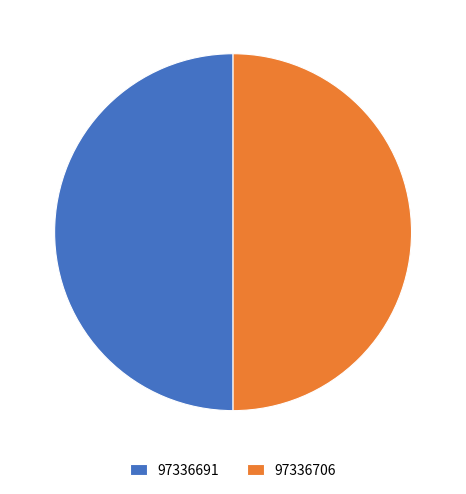

Count the number of slices in the pie.

2